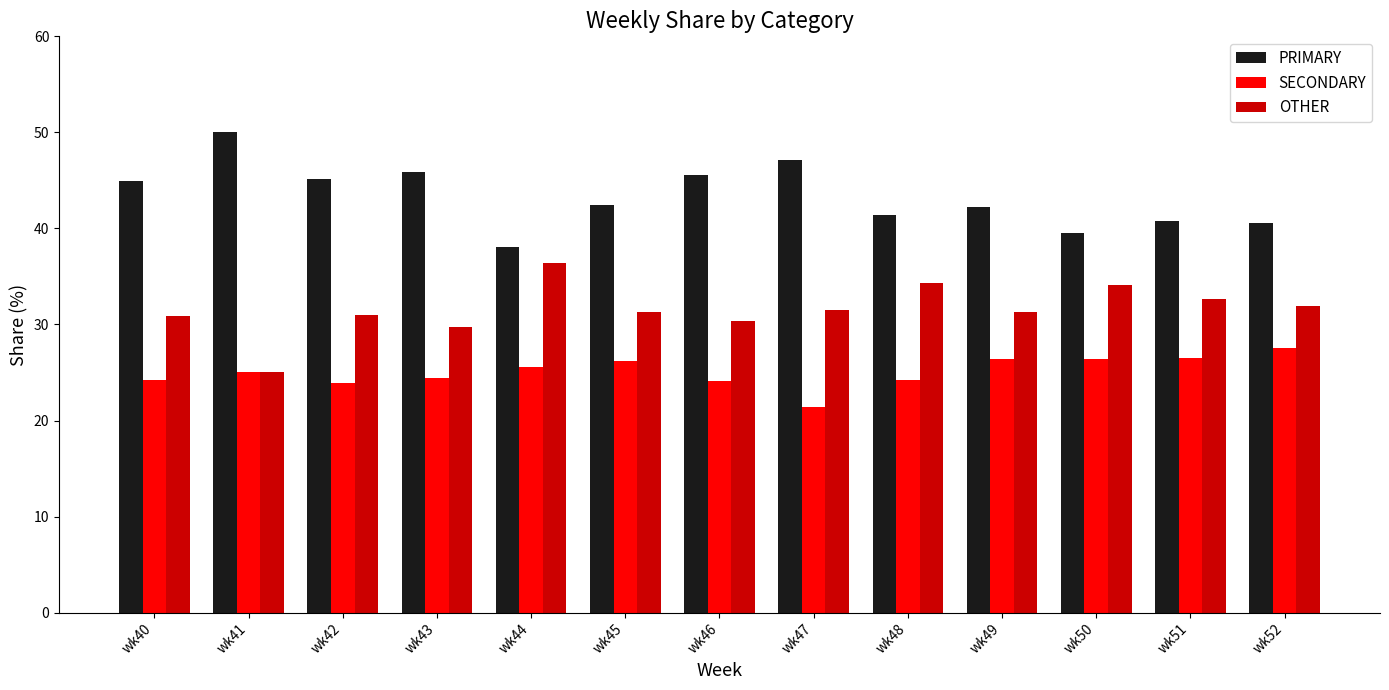

What is the lowest value of the OTHER series?

25.0